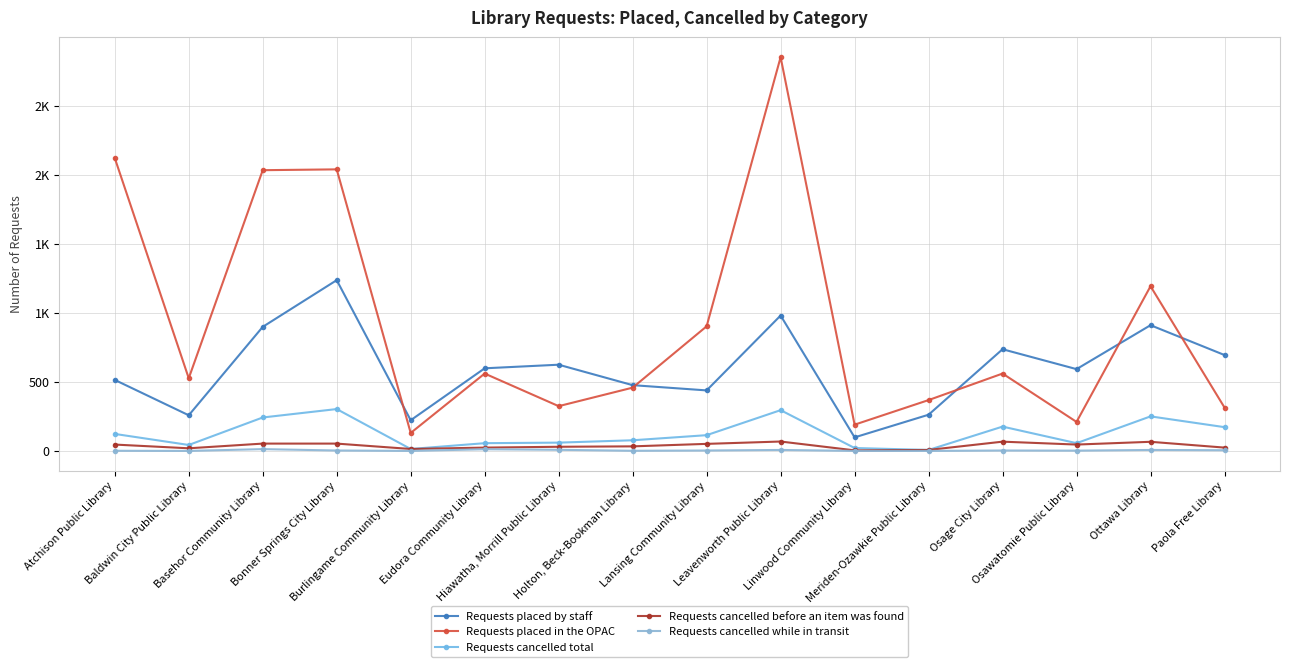

How many values in the Requests placed in the OPAC series exceed 560?

6